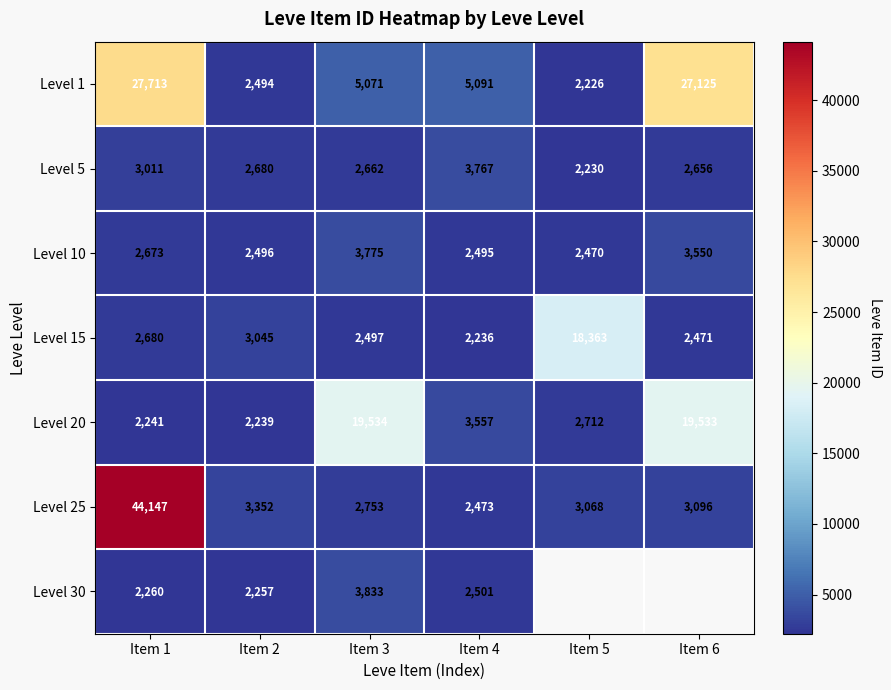

List the labels in order of Level 20 value, largest first.

Item 3, Item 6, Item 4, Item 5, Item 1, Item 2